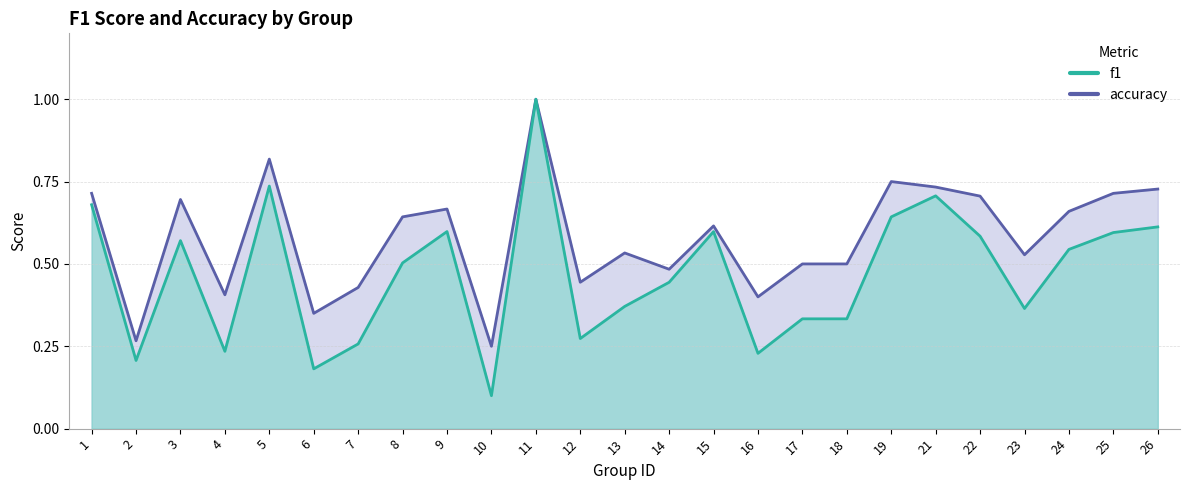

What is the maximum value shown in the chart?

1.0